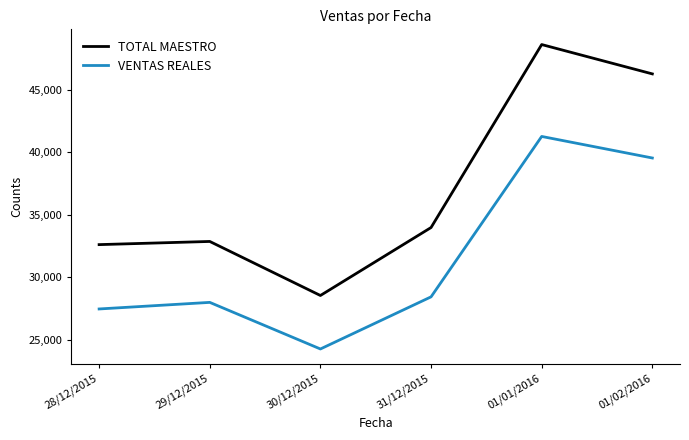

Where is VENTAS REALES nearest to the value 32770?

31/12/2015